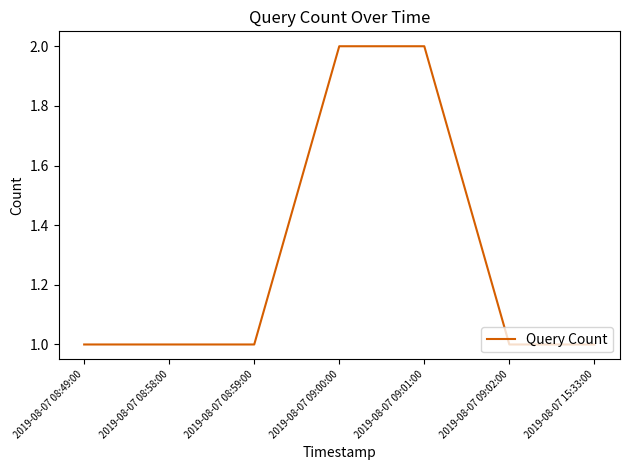

What is the maximum value shown in the chart?

2